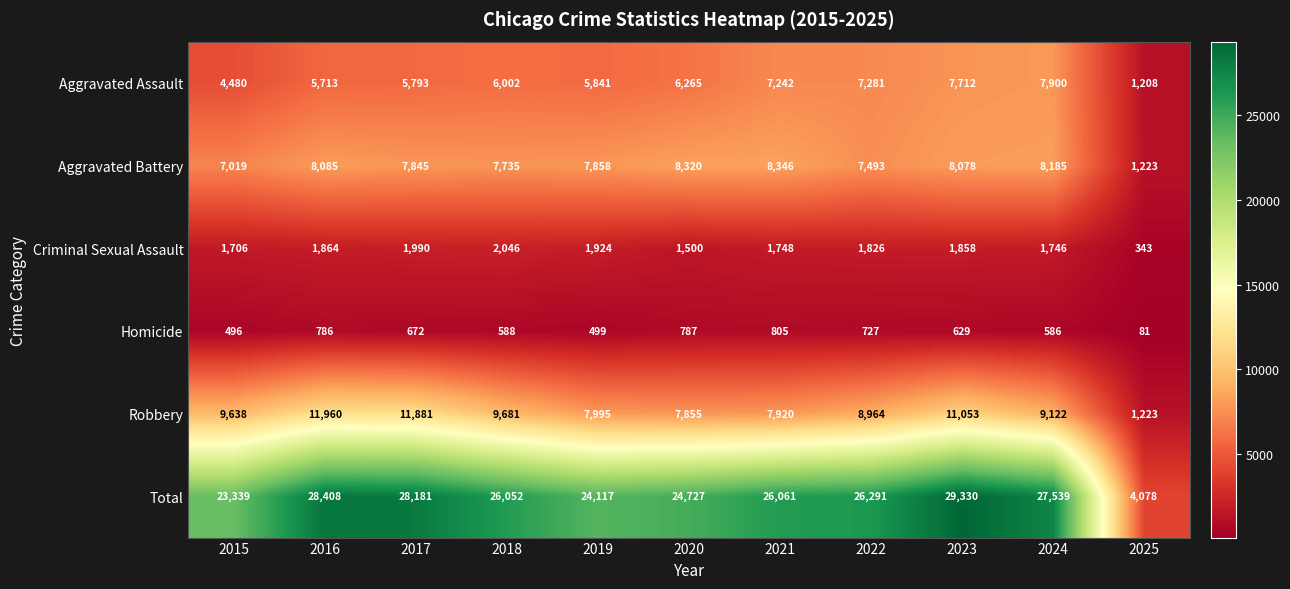

What is the difference between the highest and lowest values at 2023?

28701